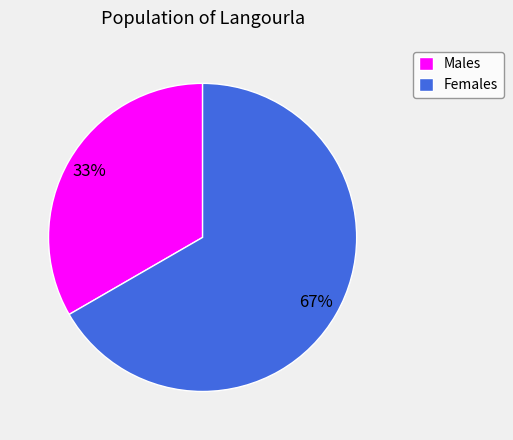

To the nearest percent, what is the combined percentage of Males and Females?

100%